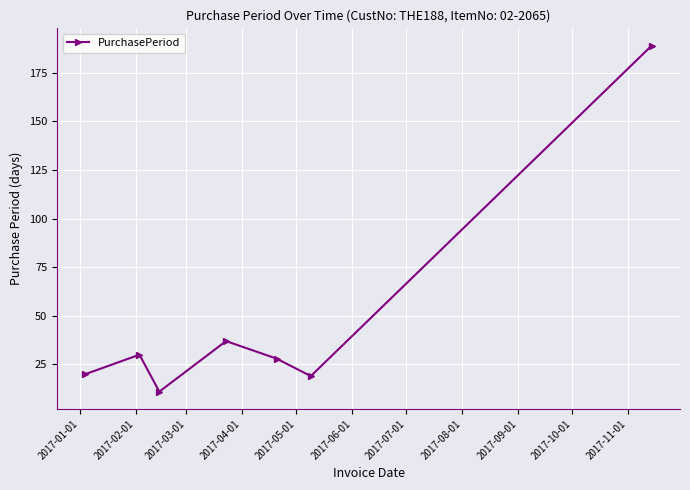

Reading left to right, extract all data points from this chart.

20	30	11	37	28	19	189